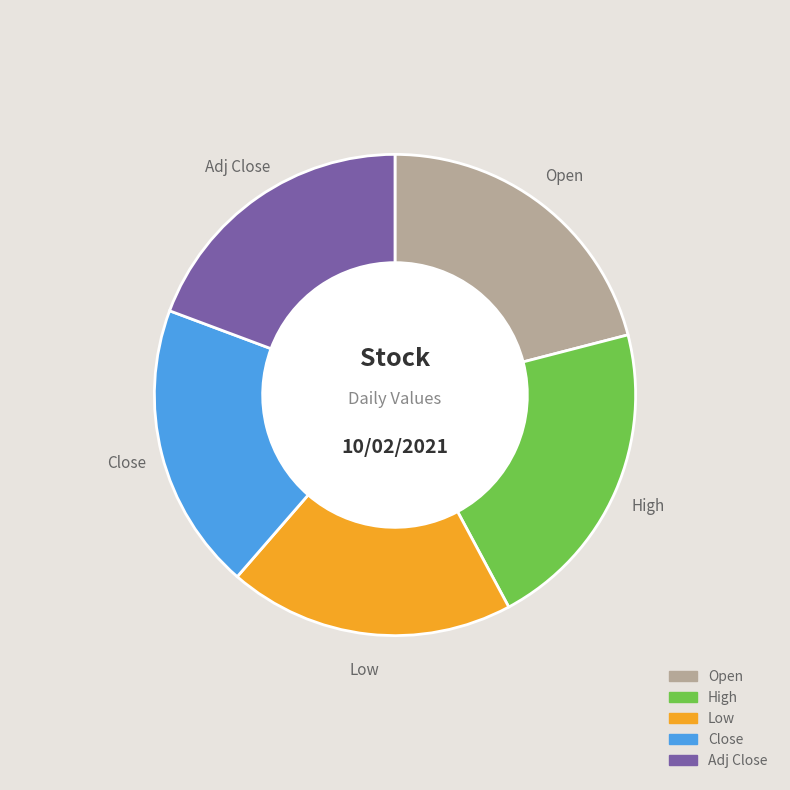

Does any single category account for the majority?

No